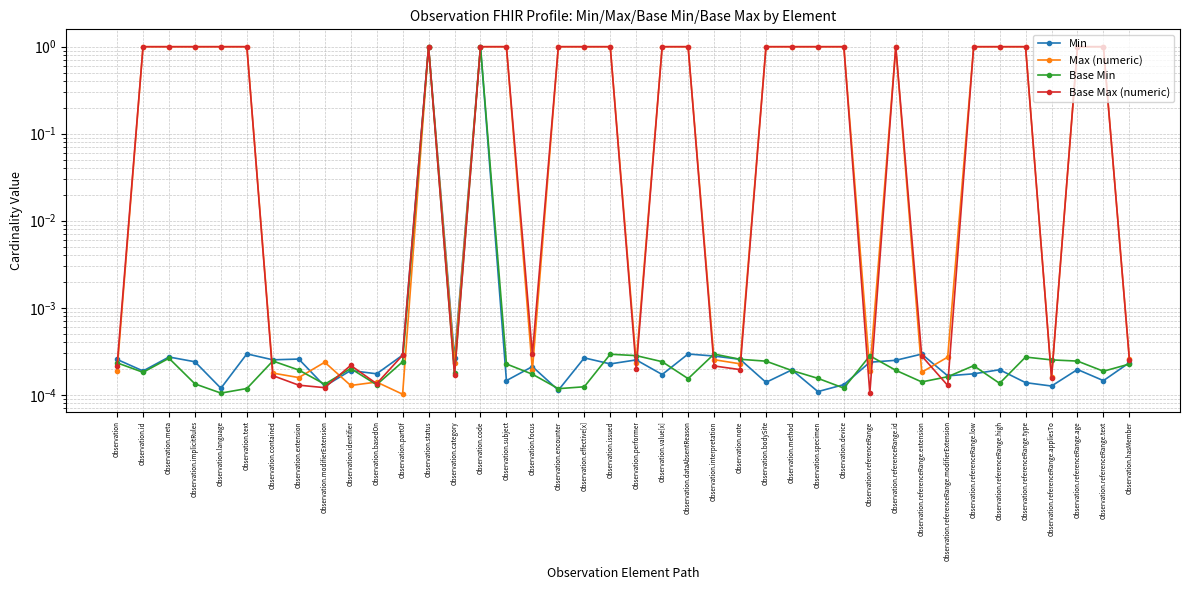

Where is the first local minimum for Base Max (numeric)?

Observation.meta